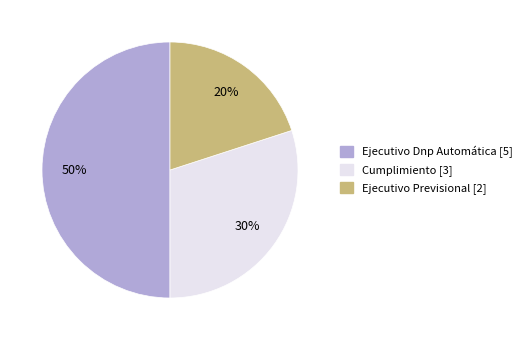

To the nearest percent, what is the difference between the Ejecutivo Previsional and Ejecutivo Dnp Automática slice percentages?

30%